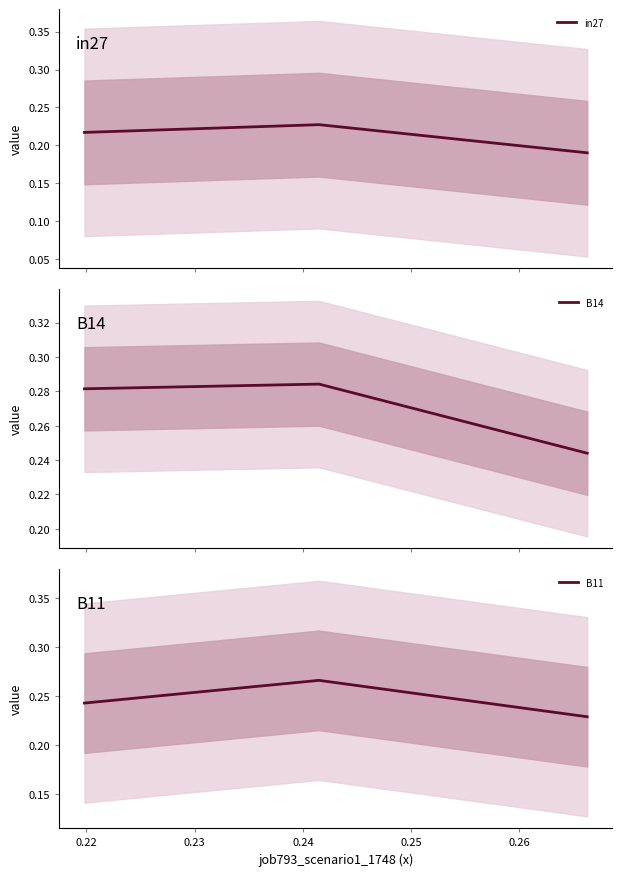

Reading right to left, transcribe all the data shown in this chart.

in27: 0.2	0.2	0.2
B14: 0.2	0.3	0.3
B11: 0.2	0.3	0.2